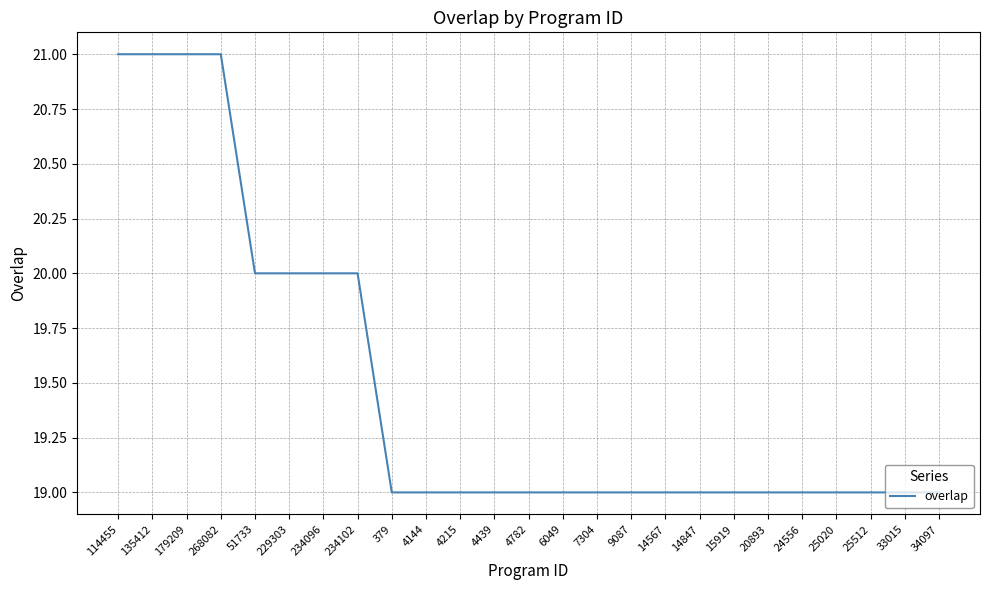

What position from the left is 9087?

16